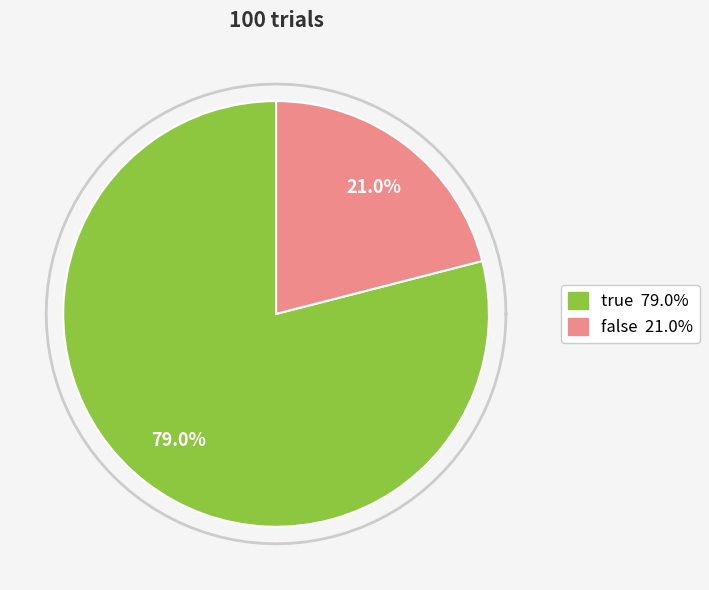

True or false: false accounts for 16% of the total.

False